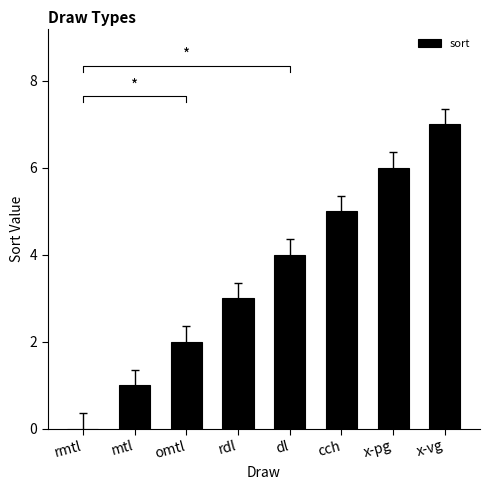

The chart shows a value of 6 at x-pg. True or false?

True